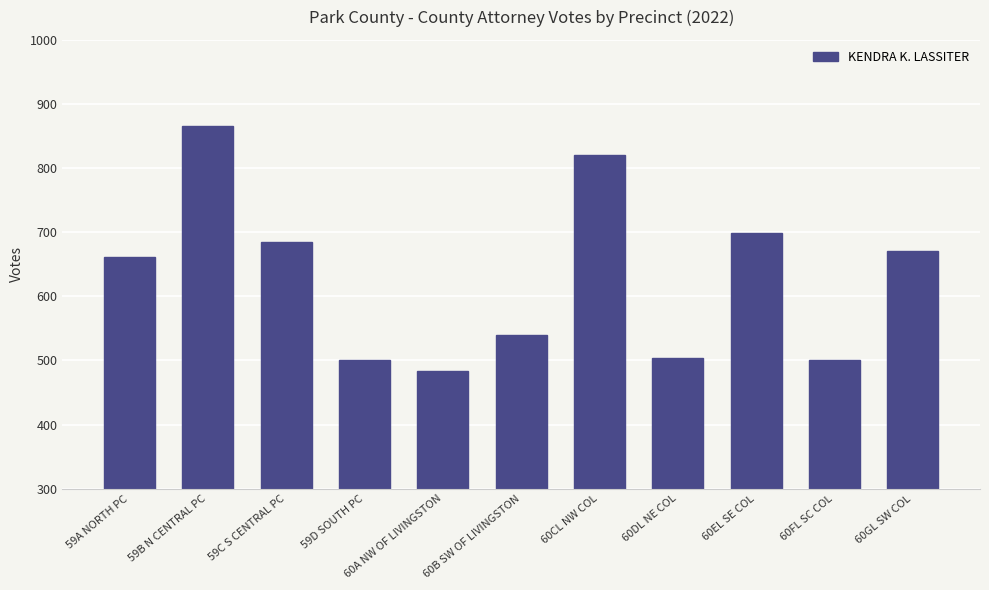

Is it true that the value at 59D SOUTH PC is 501?

True